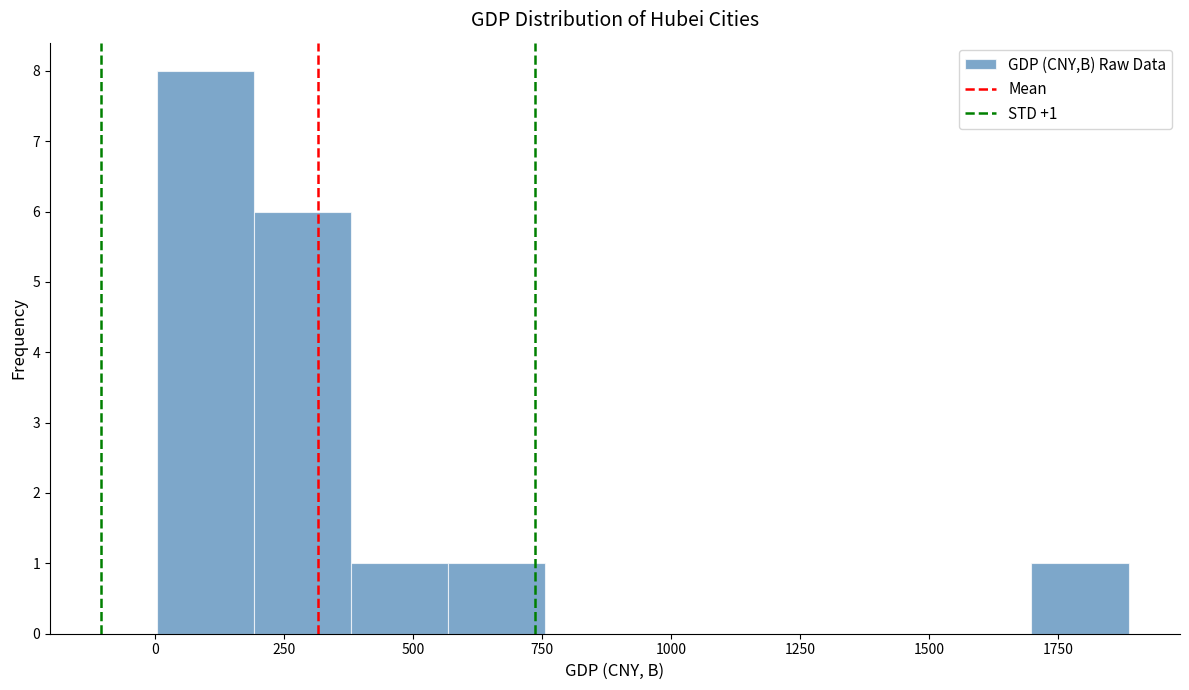

Around what value on the x-axis is the tallest bar? Give the approximate position of its centre, as read against the axis.

100